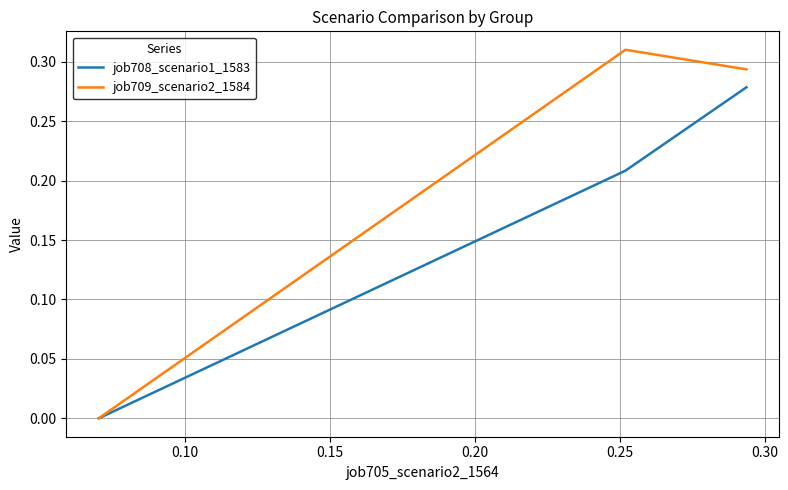

Rank the series by their average value, from lowest to highest.

job708_scenario1_1583, job709_scenario2_1584